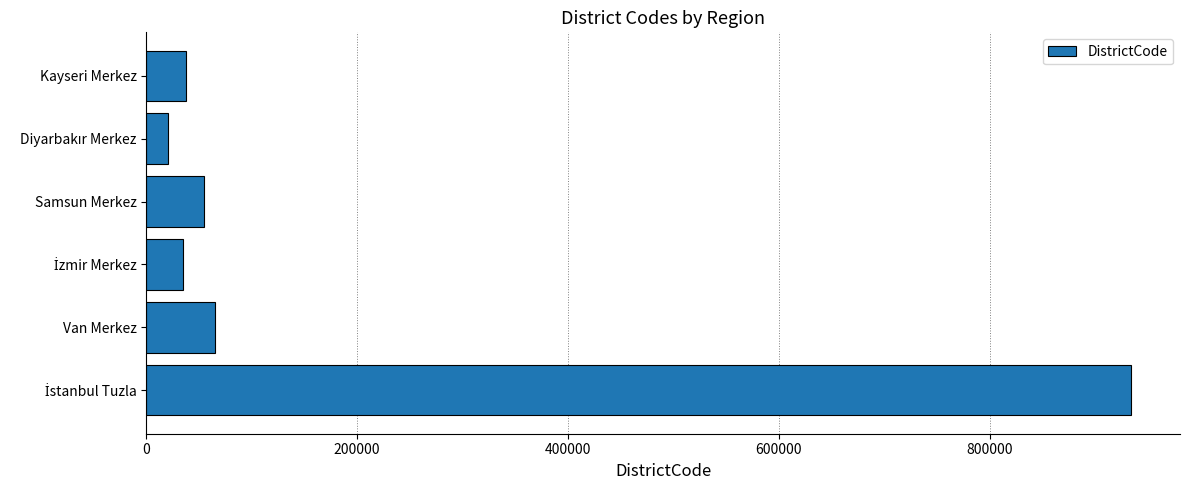

What is the minimum value shown in the chart?

21001